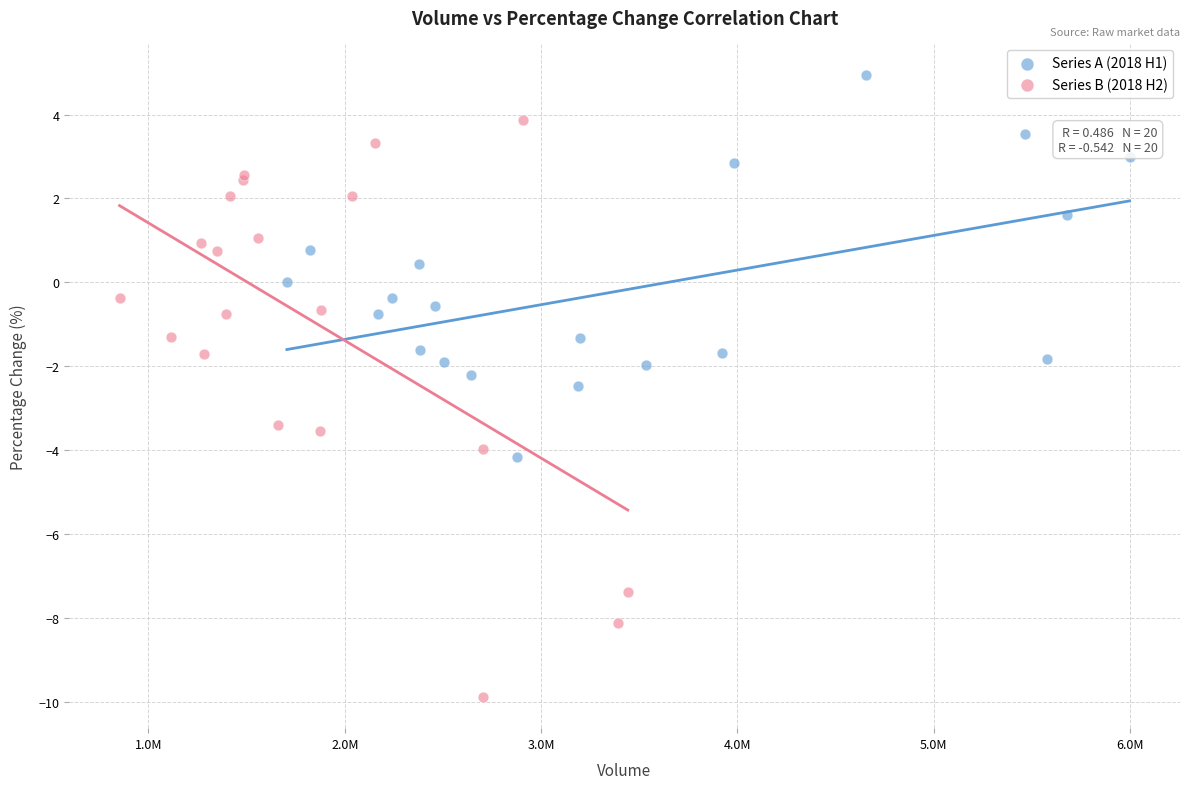

Which series has the widest spread of Y values?

Series B (2018 H2)